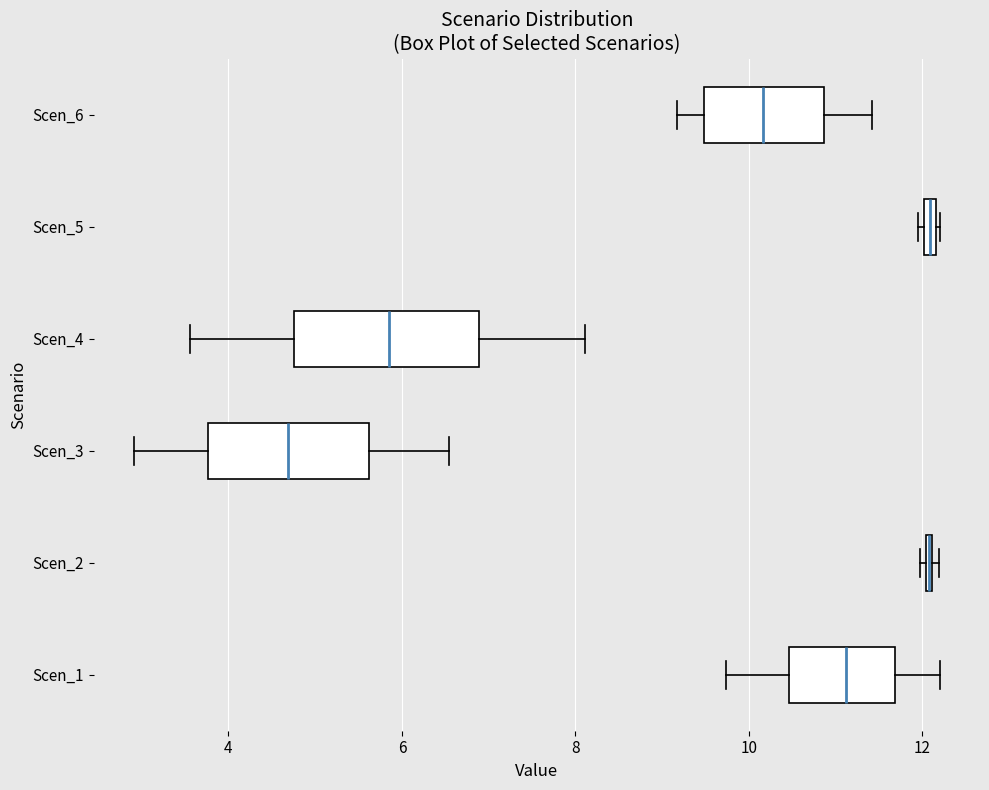

Which box is the widest, from its left edge to its right edge?

Scen_4